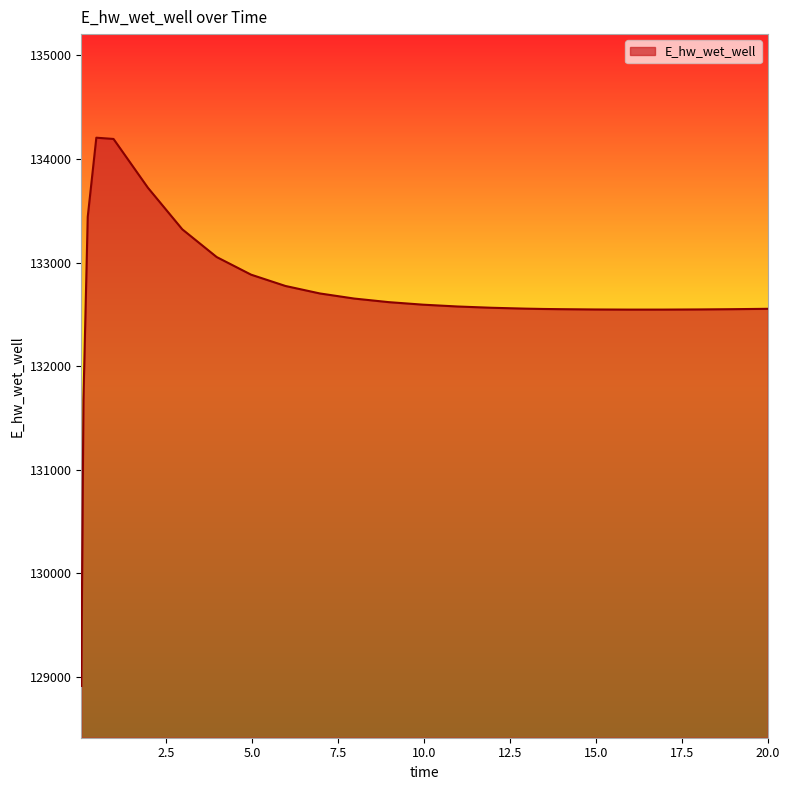

What is the difference between the maximum and minimum values?

5292.3